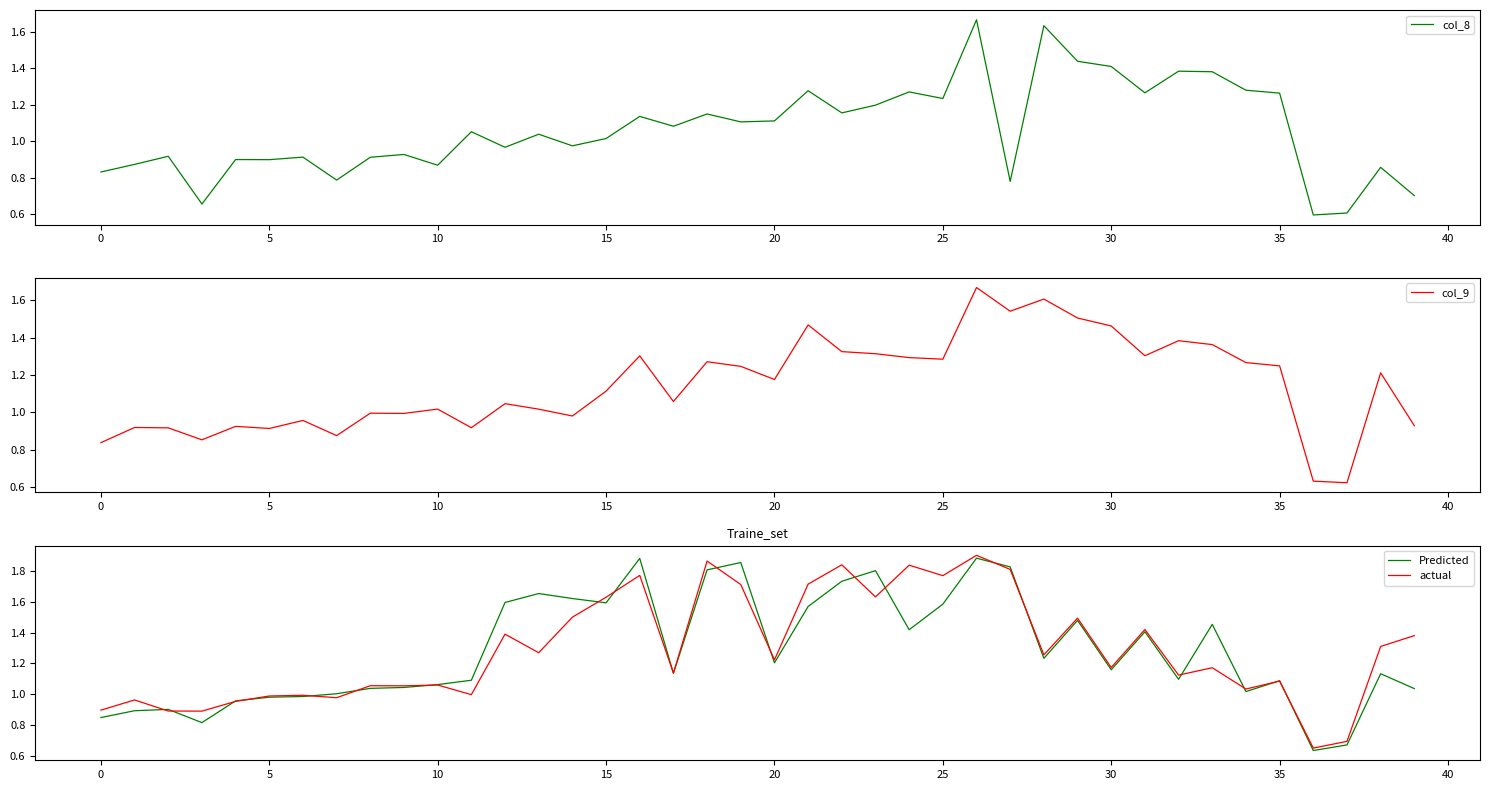

Where do col_8 and actual first cross each other?

0 and 5